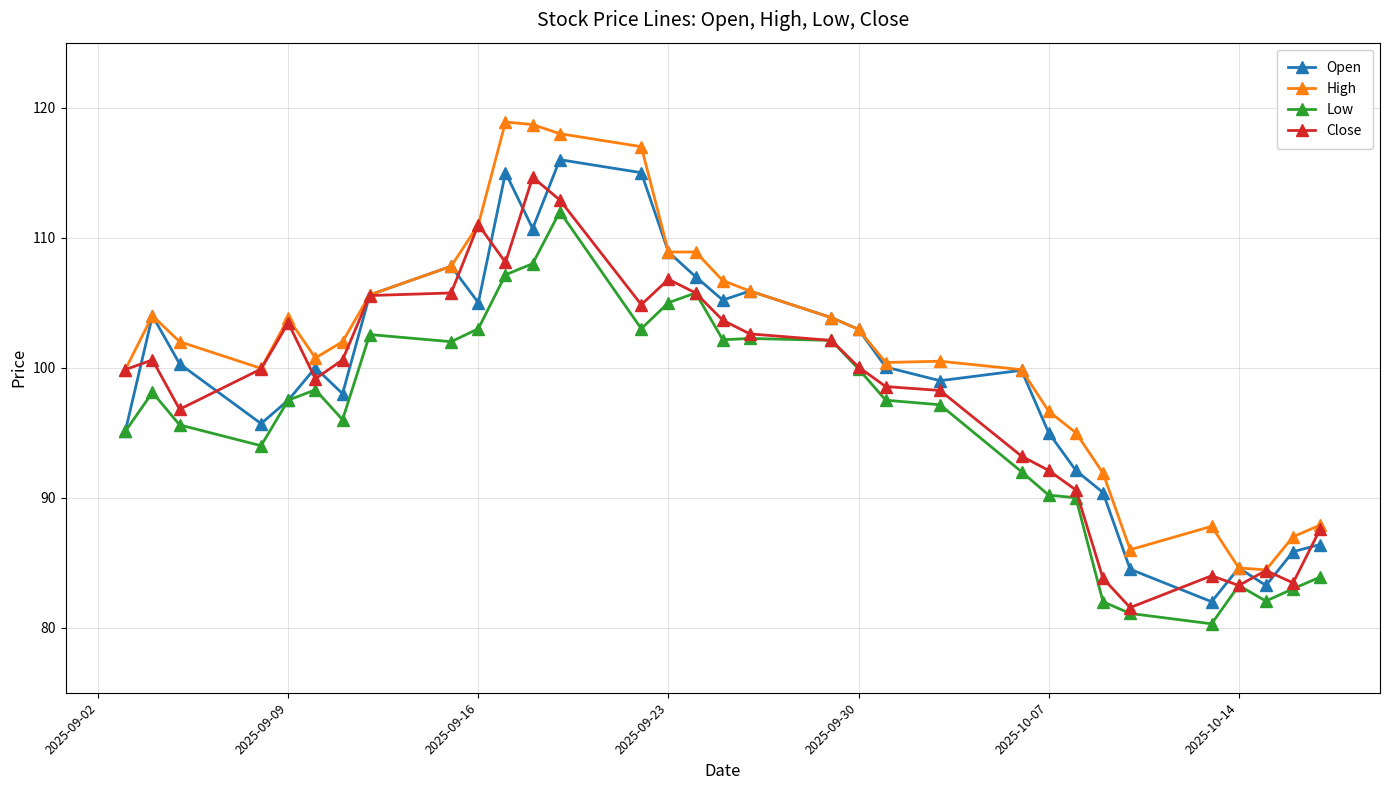

At how many categories does at least one series exceed 89?

26